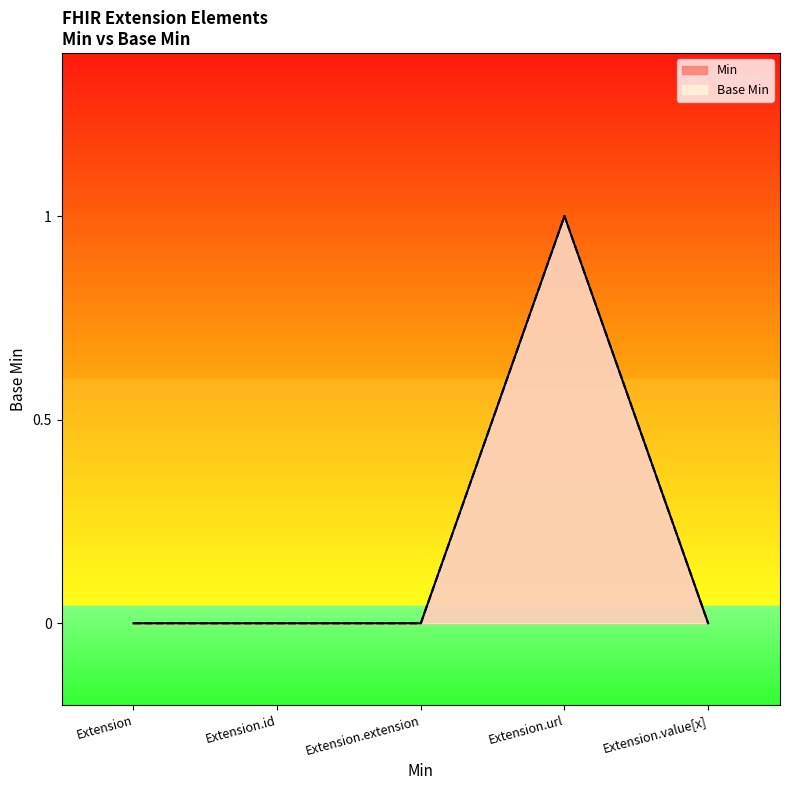

What is the maximum value for Base Min?

1